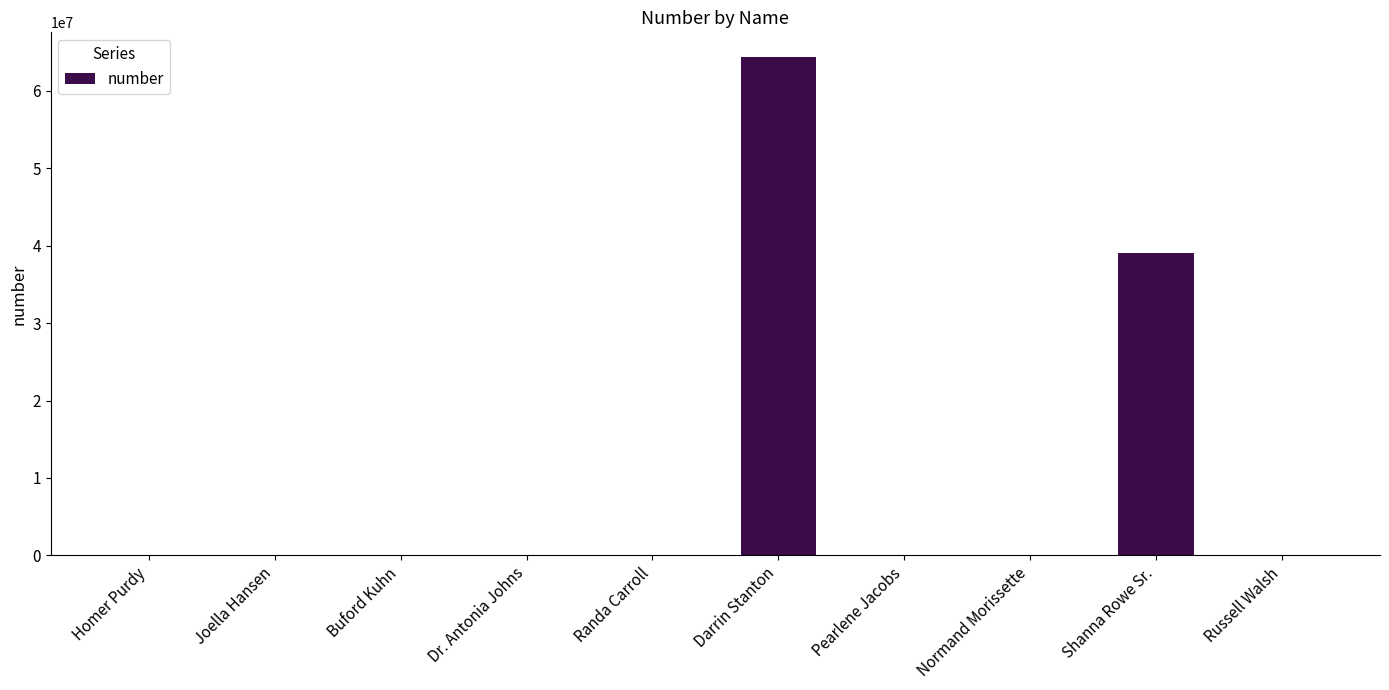

Which label corresponds to the largest value in the chart?

Darrin Stanton